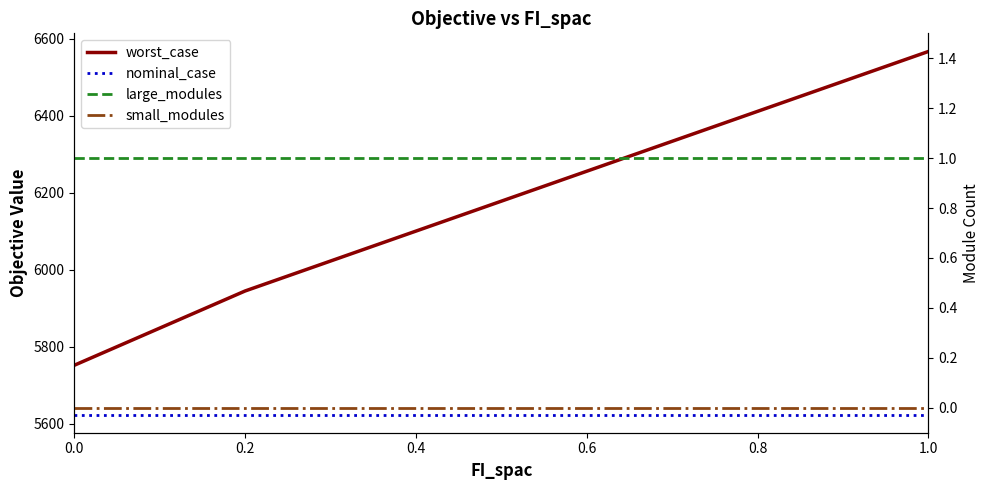

Reading right to left, list all the values displayed in this chart.

worst_case: 6566.7	6489.0	6411.3	6333.6	6255.9	6178.1	6100.4	6022.7	5945.0	5848.6	5752.2
nominal_case: 5624.2	5624.2	5624.2	5624.2	5624.2	5624.2	5624.2	5624.2	5624.2	5624.2	5624.2
large_modules: 1.0	1.0	1.0	1.0	1.0	1.0	1.0	1.0	1.0	1.0	1.0
small_modules: 0.0	0.0	0.0	0.0	0.0	0.0	0.0	0.0	0.0	0.0	0.0